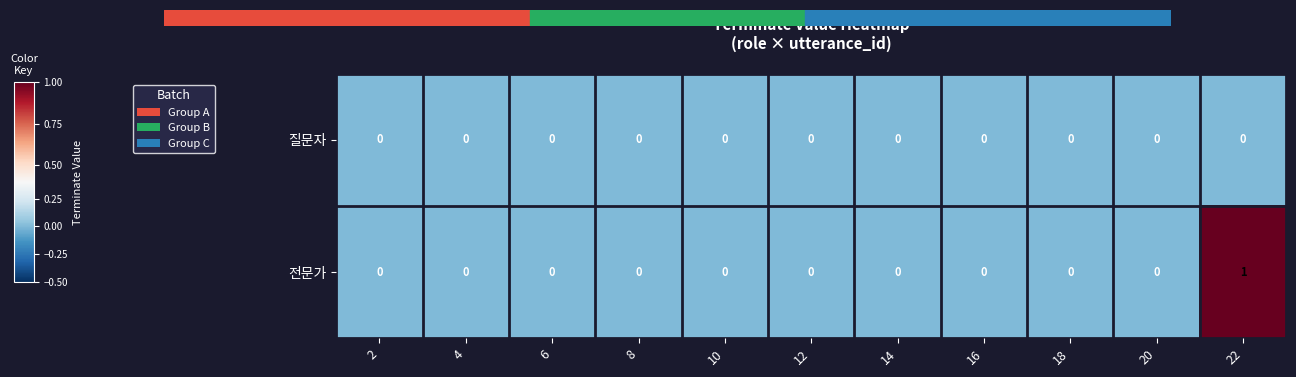

Rank the series by their maximum value, from lowest to highest.

질문자, 전문가